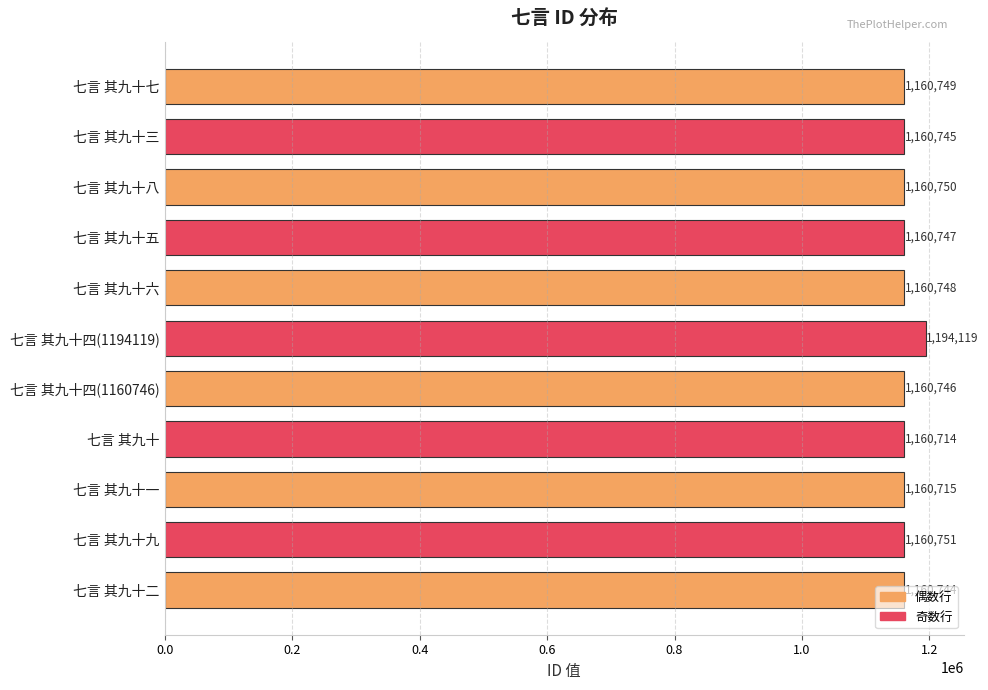

How many distinct data groups are displayed?

1